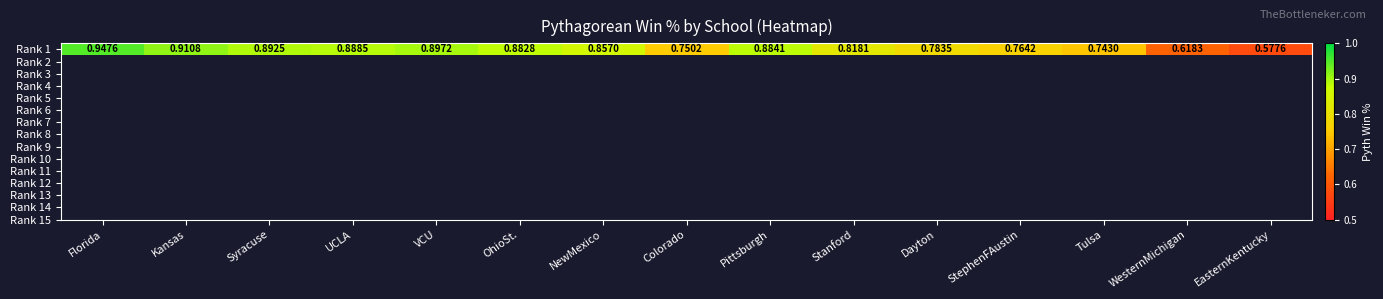

True or false: the data shows 0.8 at StephenFAustin.

True